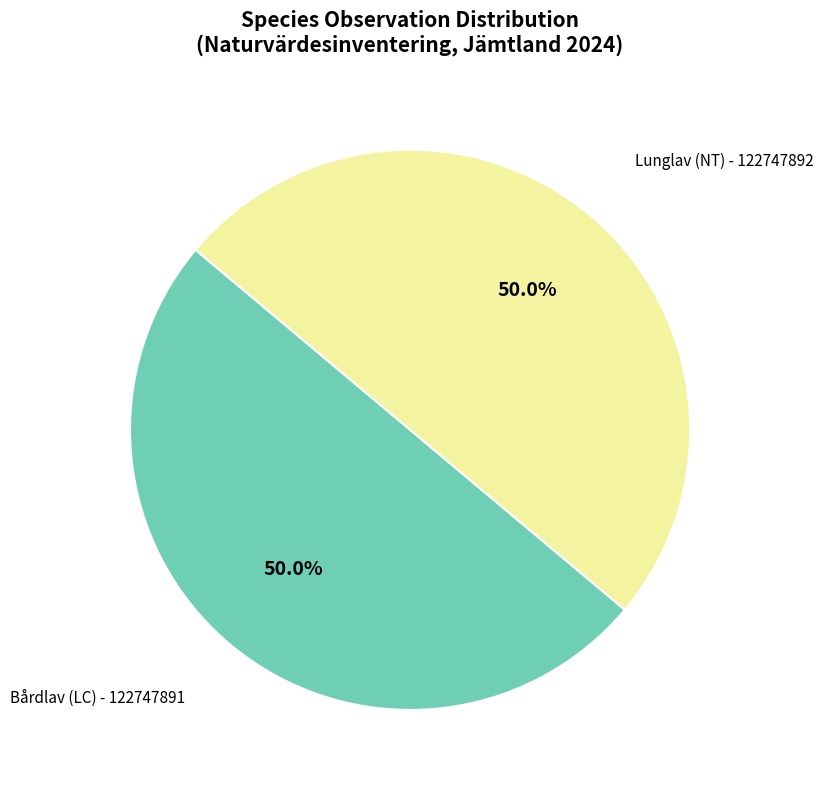

How many segments does this pie chart have?

2